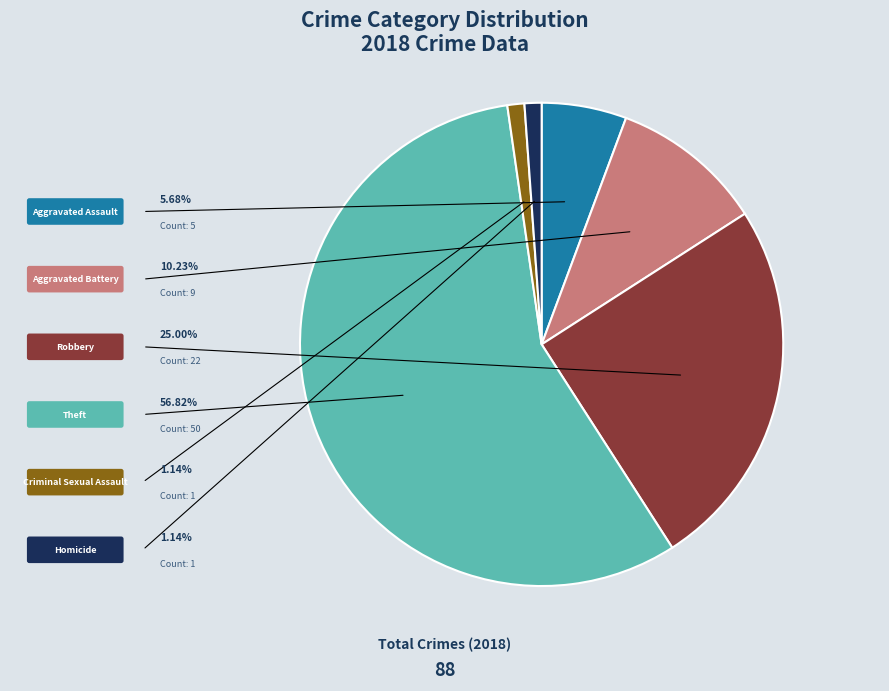

Does any single category account for the majority?

Yes